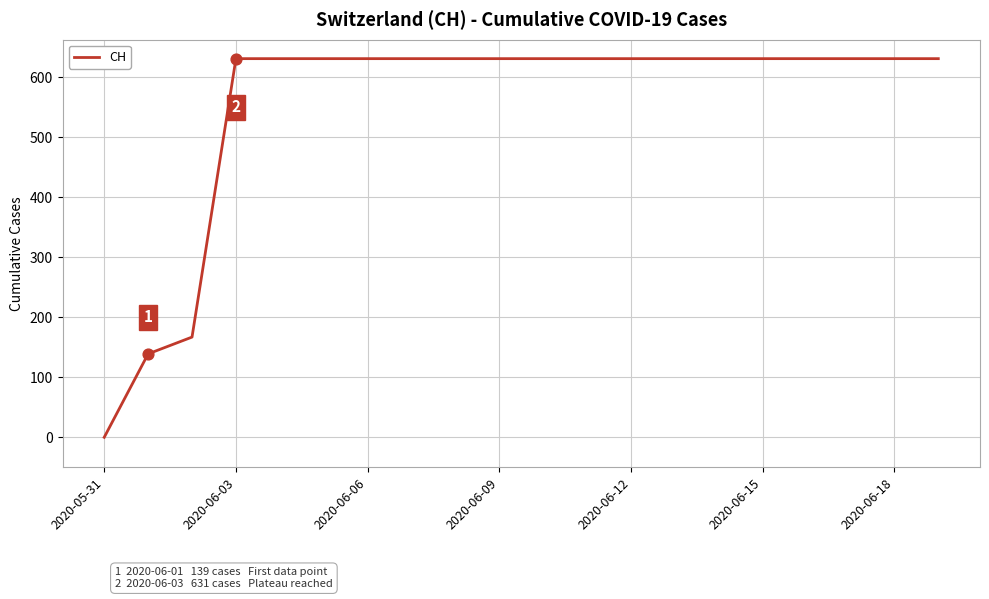

What is the maximum value shown in the chart?

631